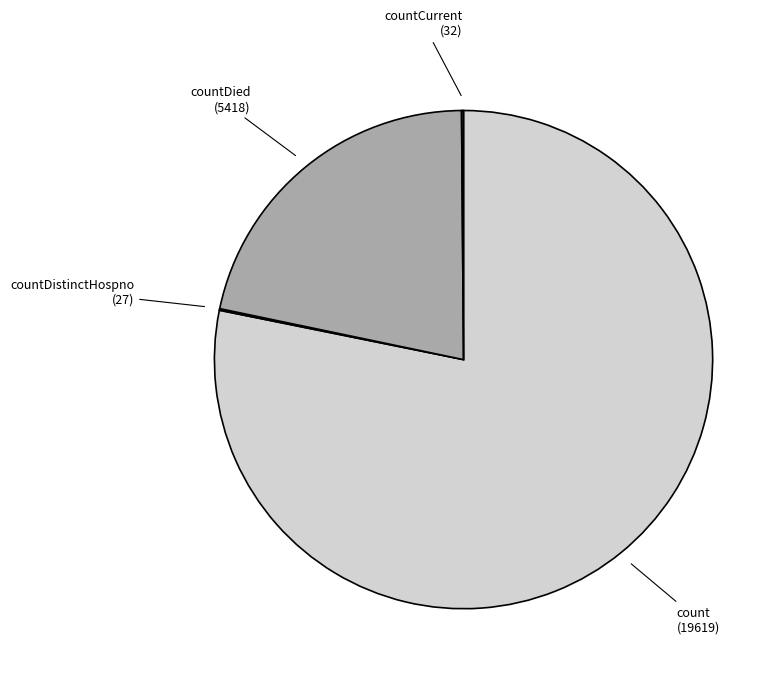

Which category accounts for the majority?

count